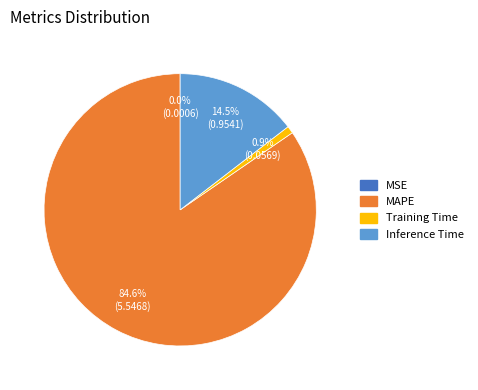

Is there a majority slice in this chart?

Yes